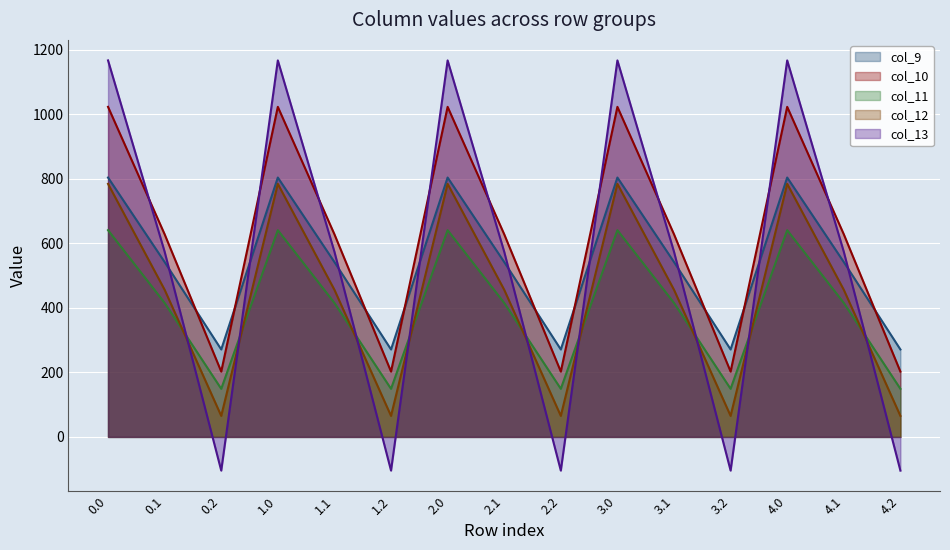

In col_13, how many points are lower than both neighbors (excluding endpoints)?

4